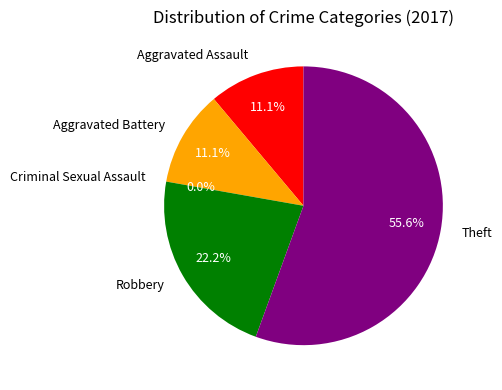

Count the number of slices in the pie.

5